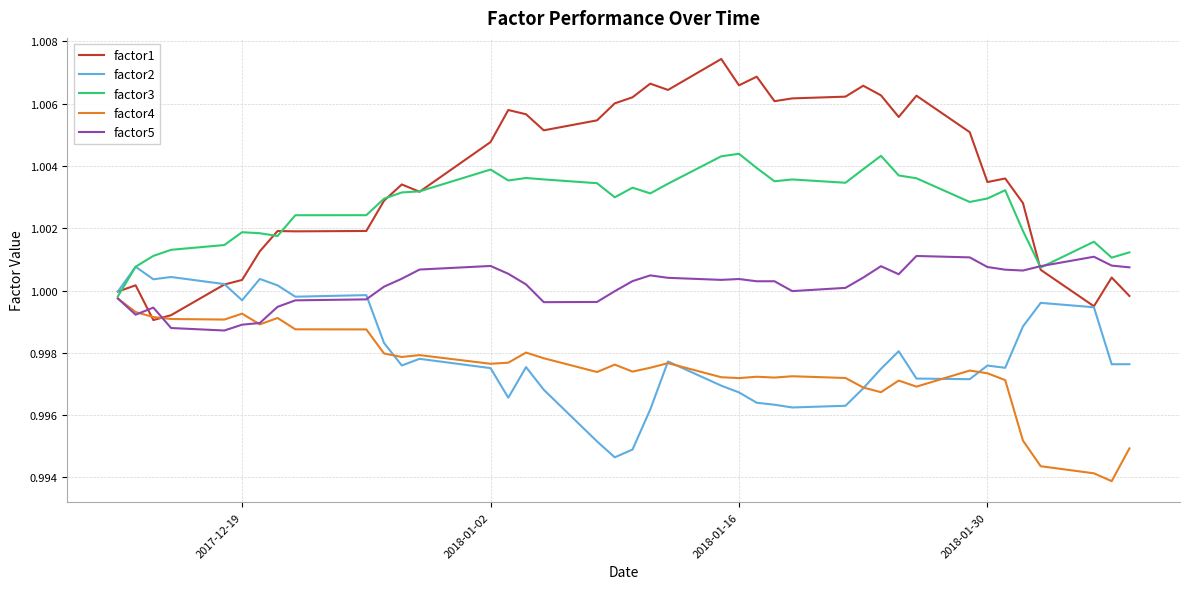

Which series has the largest total across all categories?

factor1